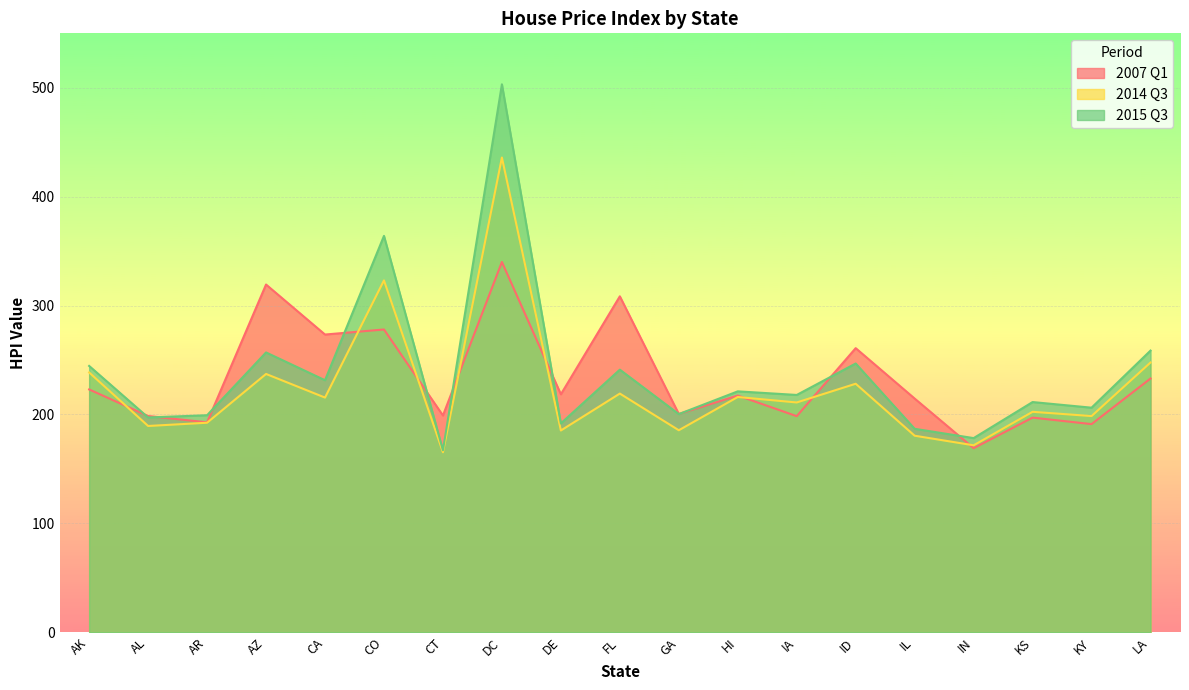

What value does the 2007 Q1 series have at AR?

192.7